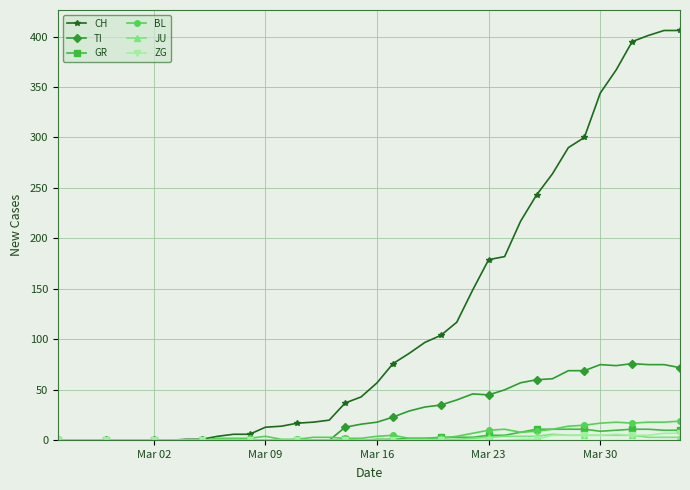

What is the greatest value displayed?

406